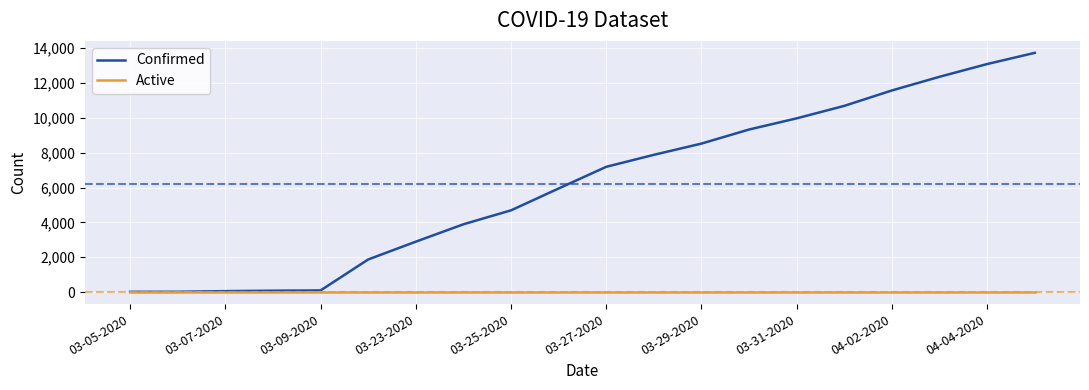

Does the chart display data point markers on the line(s)?

No